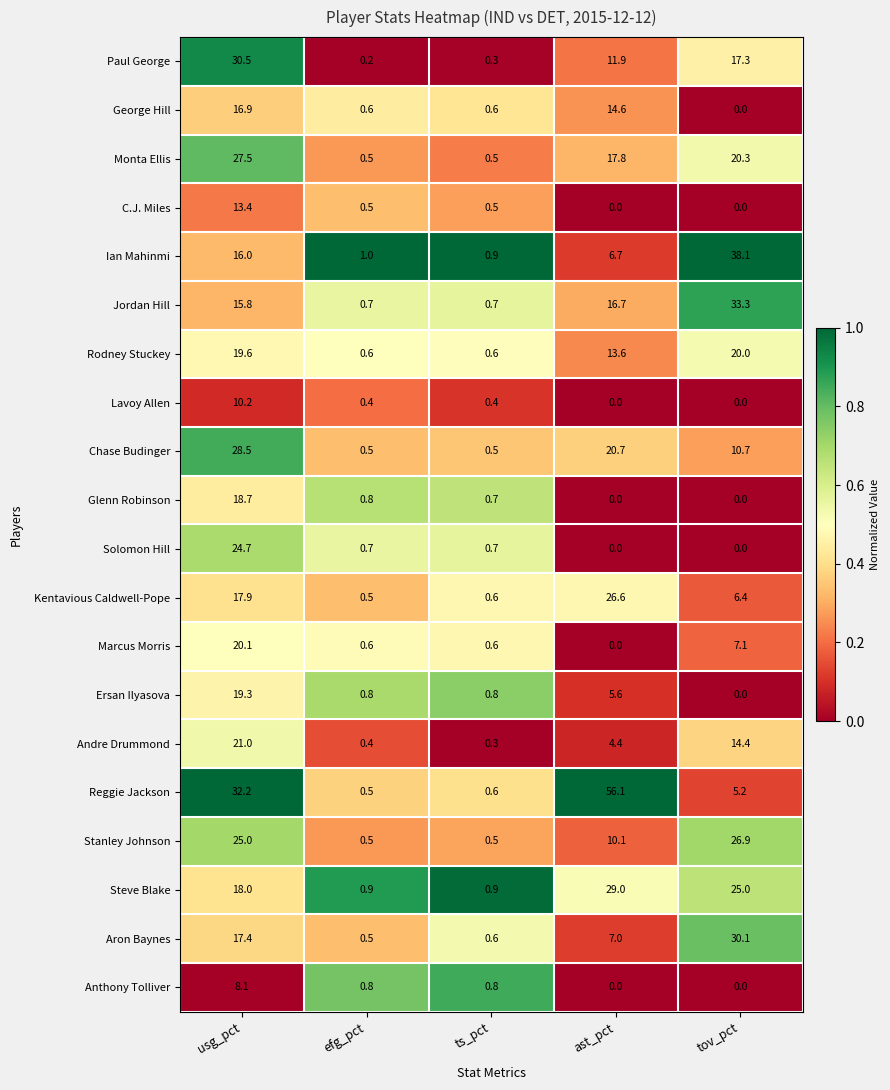

Rank the series by their maximum value, from lowest to highest.

Anthony Tolliver, Lavoy Allen, C.J. Miles, George Hill, Glenn Robinson, Ersan Ilyasova, Rodney Stuckey, Marcus Morris, Andre Drummond, Solomon Hill, Kentavious Caldwell-Pope, Stanley Johnson, Monta Ellis, Chase Budinger, Steve Blake, Aron Baynes, Paul George, Jordan Hill, Ian Mahinmi, Reggie Jackson